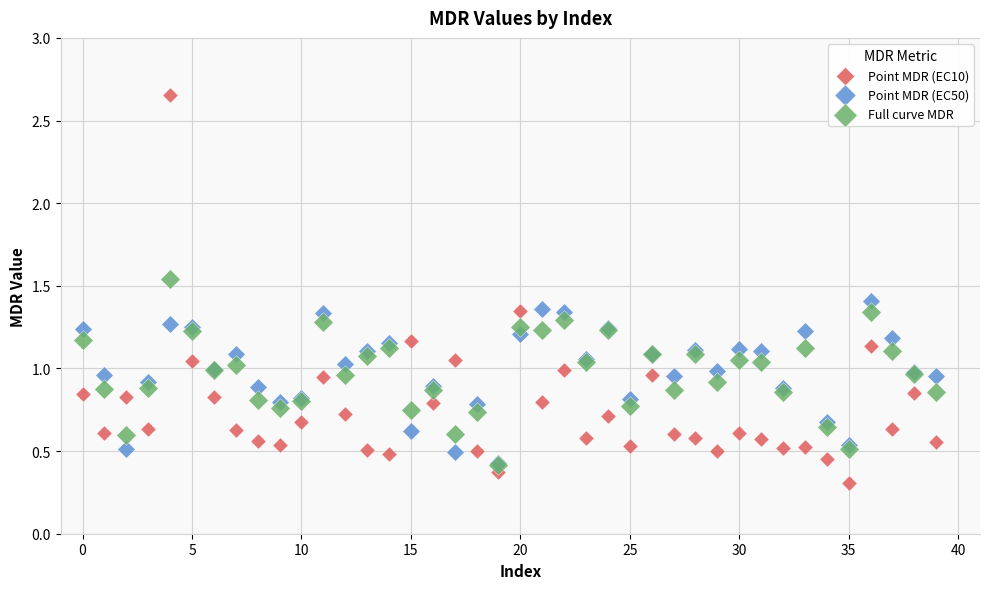

Which series contains the highest Y value?

Point MDR (EC10)